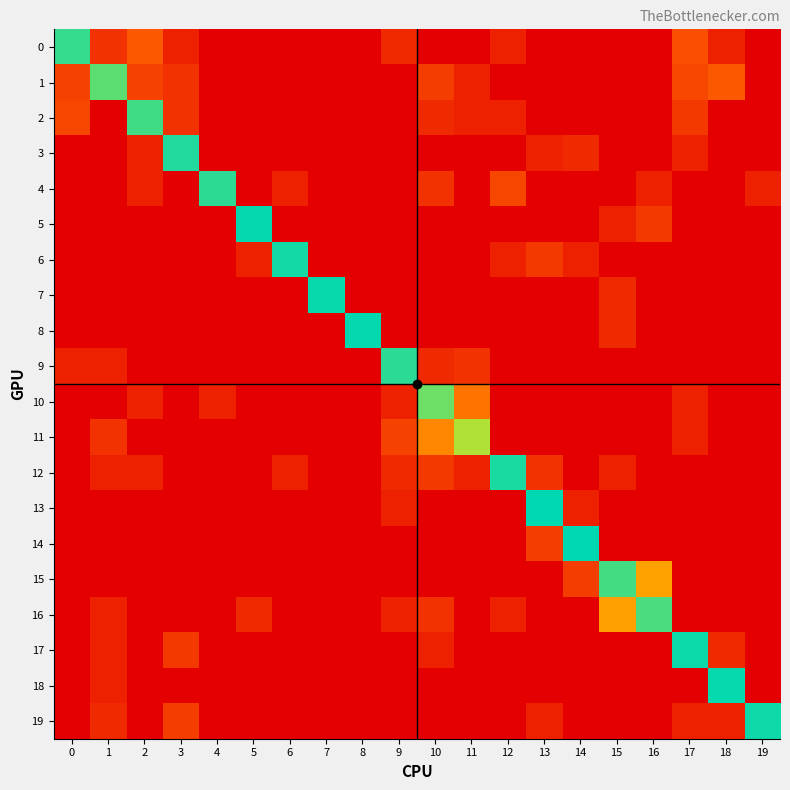

Reading left to right, list all the values displayed in this chart.

0: 0=226	1=3	2=12	3=1	4=0	5=0	6=0	7=0	8=0	9=2	10=0	11=0	12=1	13=0	14=0	15=0	16=0	17=9	18=1	19=0
1: 0=6	1=197	2=6	3=3	4=0	5=0	6=0	7=0	8=0	9=0	10=5	11=1	12=0	13=0	14=0	15=0	16=0	17=7	18=12	19=0
2: 0=7	1=0	2=217	3=3	4=0	5=0	6=0	7=0	8=0	9=0	10=2	11=1	12=1	13=0	14=0	15=0	16=0	17=4	18=0	19=0
3: 0=0	1=0	2=1	3=243	4=0	5=0	6=0	7=0	8=0	9=0	10=0	11=0	12=0	13=1	14=2	15=0	16=0	17=1	18=0	19=0
4: 0=0	1=0	2=1	3=0	4=233	5=0	6=1	7=0	8=0	9=0	10=3	11=0	12=7	13=0	14=0	15=0	16=1	17=0	18=0	19=1
5: 0=0	1=0	2=0	3=0	4=0	5=267	6=0	7=0	8=0	9=0	10=0	11=0	12=0	13=0	14=0	15=1	16=4	17=0	18=0	19=0
6: 0=0	1=0	2=0	3=0	4=0	5=1	6=253	7=0	8=0	9=0	10=0	11=0	12=1	13=4	14=1	15=0	16=0	17=0	18=0	19=0
7: 0=0	1=0	2=0	3=0	4=0	5=0	6=0	7=263	8=0	9=0	10=0	11=0	12=0	13=0	14=0	15=2	16=0	17=0	18=0	19=0
8: 0=0	1=0	2=0	3=0	4=0	5=0	6=0	7=0	8=266	9=0	10=0	11=0	12=0	13=0	14=0	15=2	16=0	17=0	18=0	19=0
9: 0=1	1=1	2=0	3=0	4=0	5=0	6=0	7=0	8=0	9=234	10=2	11=3	12=0	13=0	14=0	15=0	16=0	17=0	18=0	19=0
10: 0=0	1=0	2=1	3=0	4=1	5=0	6=0	7=0	8=0	9=1	10=184	11=23	12=0	13=0	14=0	15=0	16=0	17=1	18=0	19=0
11: 0=0	1=3	2=0	3=0	4=0	5=0	6=0	7=0	8=0	9=6	10=31	11=141	12=0	13=0	14=0	15=0	16=0	17=1	18=0	19=0
12: 0=0	1=1	2=1	3=0	4=0	5=0	6=1	7=0	8=0	9=2	10=4	11=1	12=249	13=3	14=0	15=1	16=0	17=0	18=0	19=0
13: 0=0	1=0	2=0	3=0	4=0	5=0	6=0	7=0	8=0	9=1	10=0	11=0	12=0	13=270	14=1	15=0	16=0	17=0	18=0	19=0
14: 0=0	1=0	2=0	3=0	4=0	5=0	6=0	7=0	8=0	9=0	10=0	11=0	12=0	13=5	14=271	15=0	16=0	17=0	18=0	19=0
15: 0=0	1=0	2=0	3=0	4=0	5=0	6=0	7=0	8=0	9=0	10=0	11=0	12=0	13=0	14=5	15=215	16=46	17=0	18=0	19=0
16: 0=0	1=1	2=0	3=0	4=0	5=2	6=0	7=0	8=0	9=1	10=3	11=0	12=1	13=0	14=0	15=44	16=209	17=0	18=0	19=0
17: 0=0	1=1	2=0	3=4	4=0	5=0	6=0	7=0	8=0	9=0	10=1	11=0	12=0	13=0	14=0	15=0	16=0	17=260	18=2	19=0
18: 0=0	1=1	2=0	3=0	4=0	5=0	6=0	7=0	8=0	9=0	10=0	11=0	12=0	13=0	14=0	15=0	16=0	17=0	18=265	19=0
19: 0=0	1=2	2=0	3=5	4=0	5=0	6=0	7=0	8=0	9=0	10=0	11=0	12=0	13=1	14=0	15=0	16=0	17=1	18=1	19=257